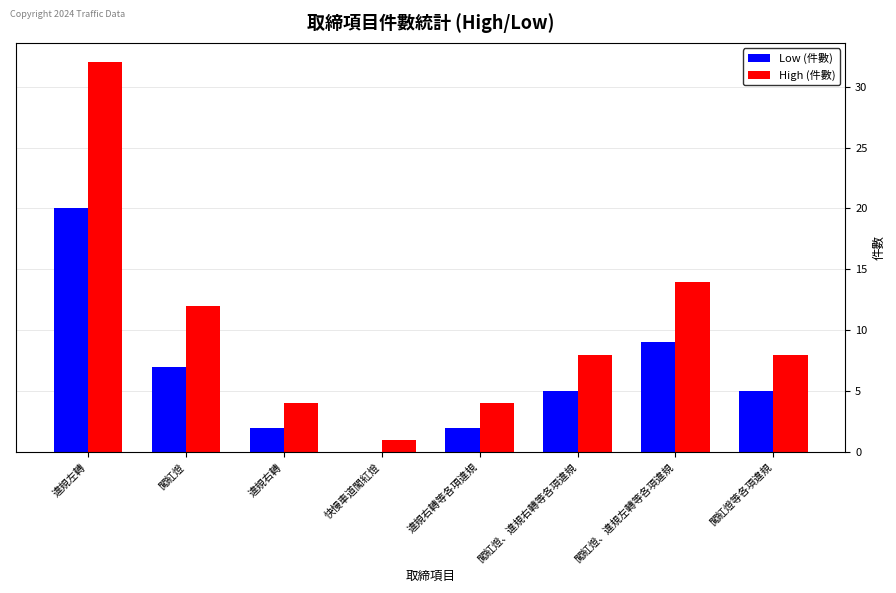

What are all the series names shown in the legend?

Low (件數), High (件數)